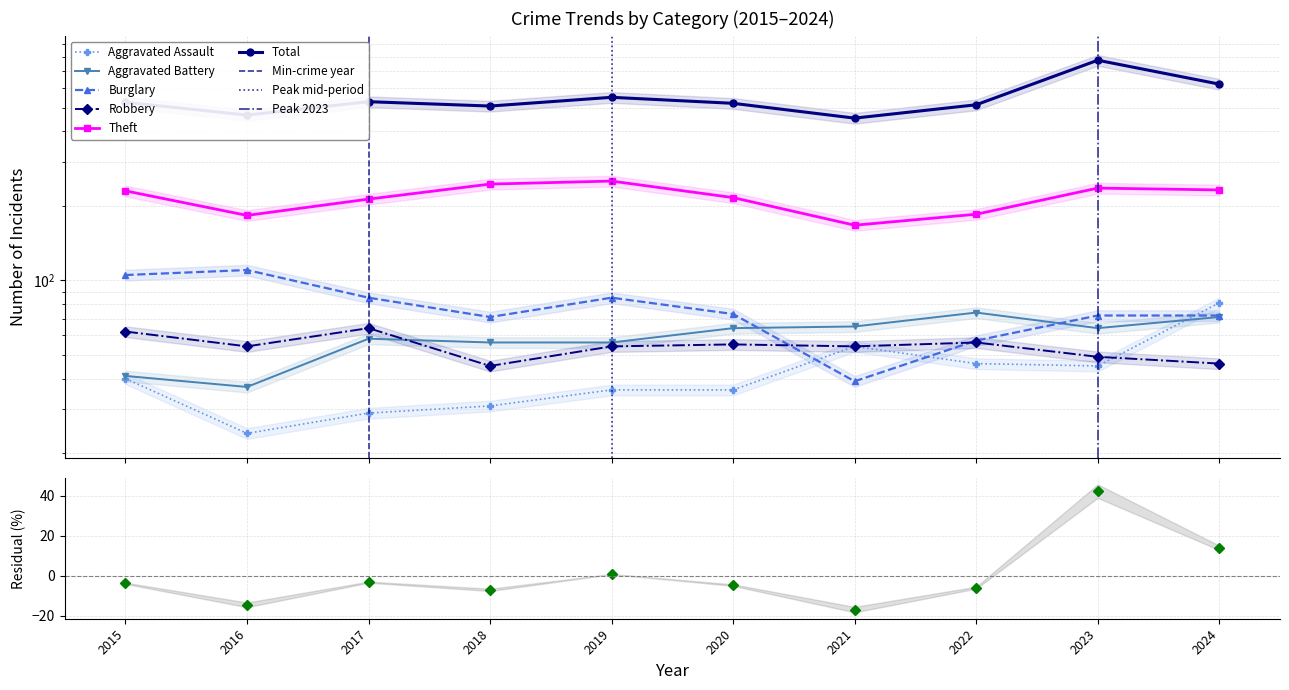

True or false: Burglary has a value of 83.2 at 2022.

False